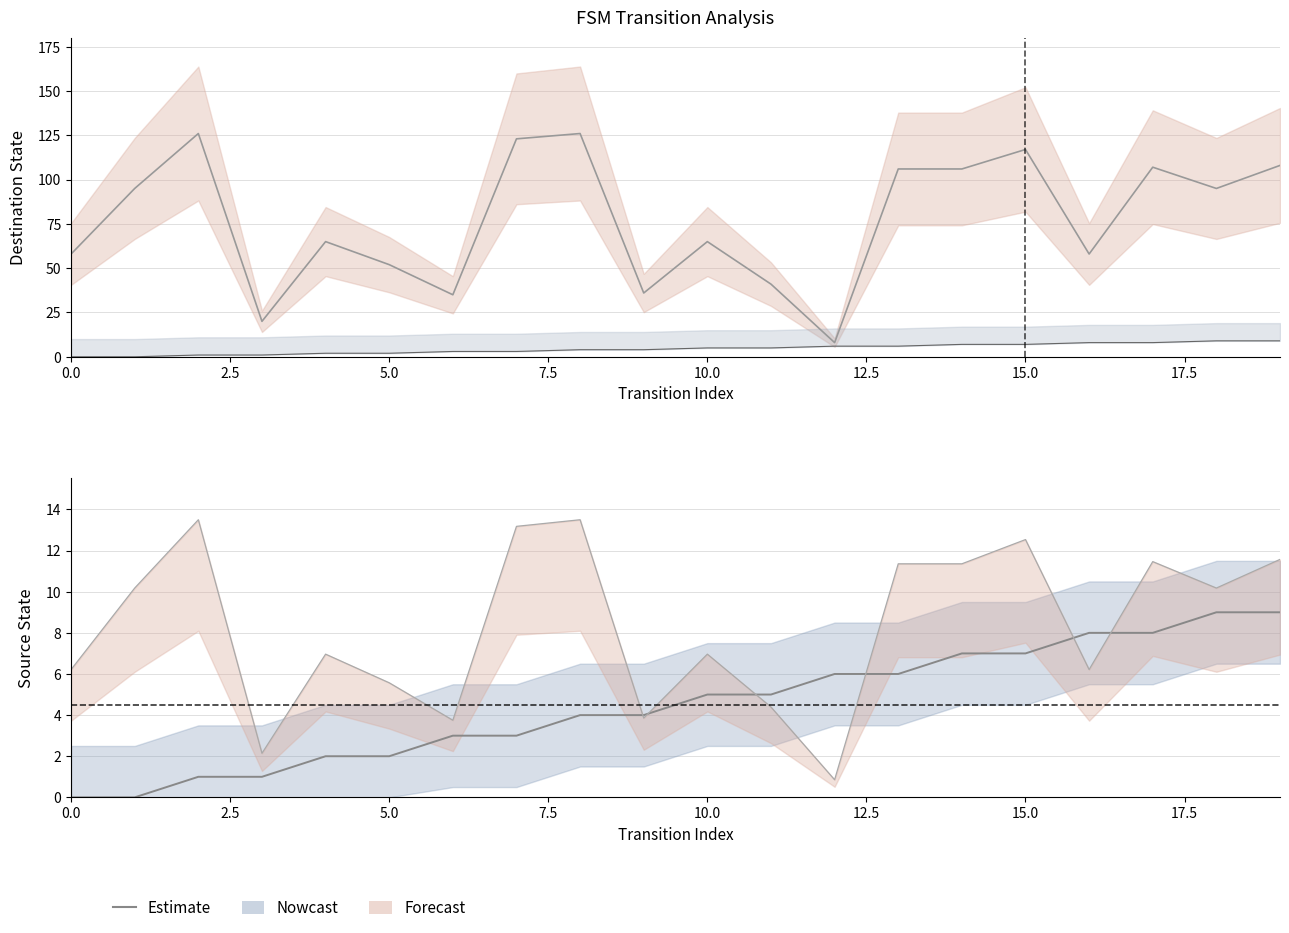

Reading left to right, extract all data points from this chart.

0	0	1	1	2	2	3	3	4	4	5	5	6	6	7	7	8	8	9	9